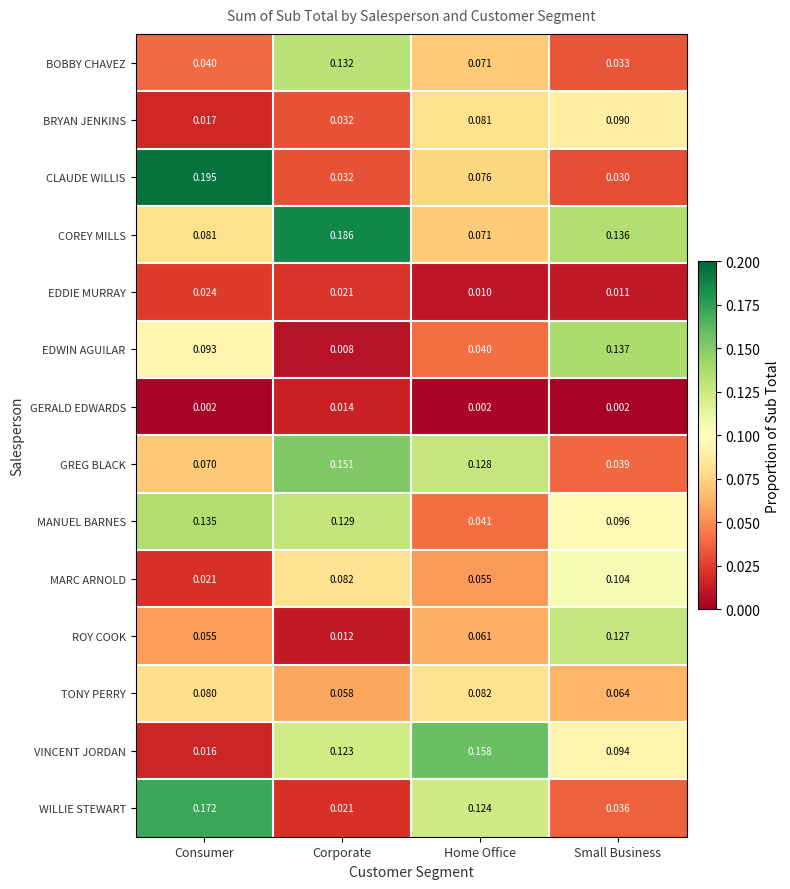

Which category has the highest value across all series?

Consumer